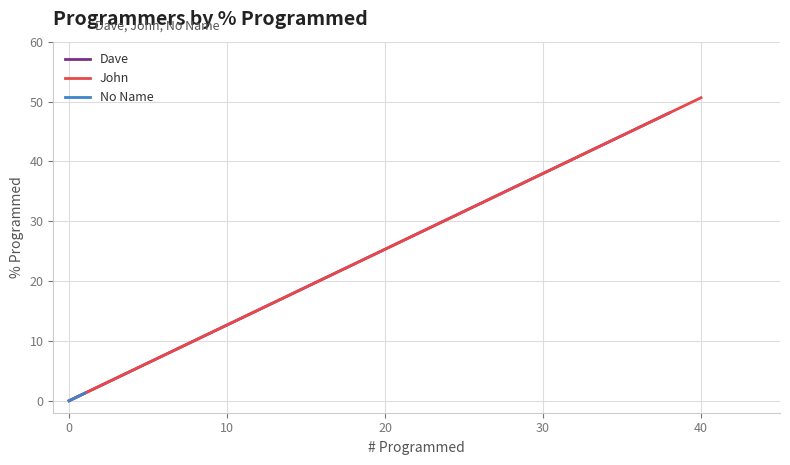

Rank the series by their maximum value, from lowest to highest.

No Name, Dave, John